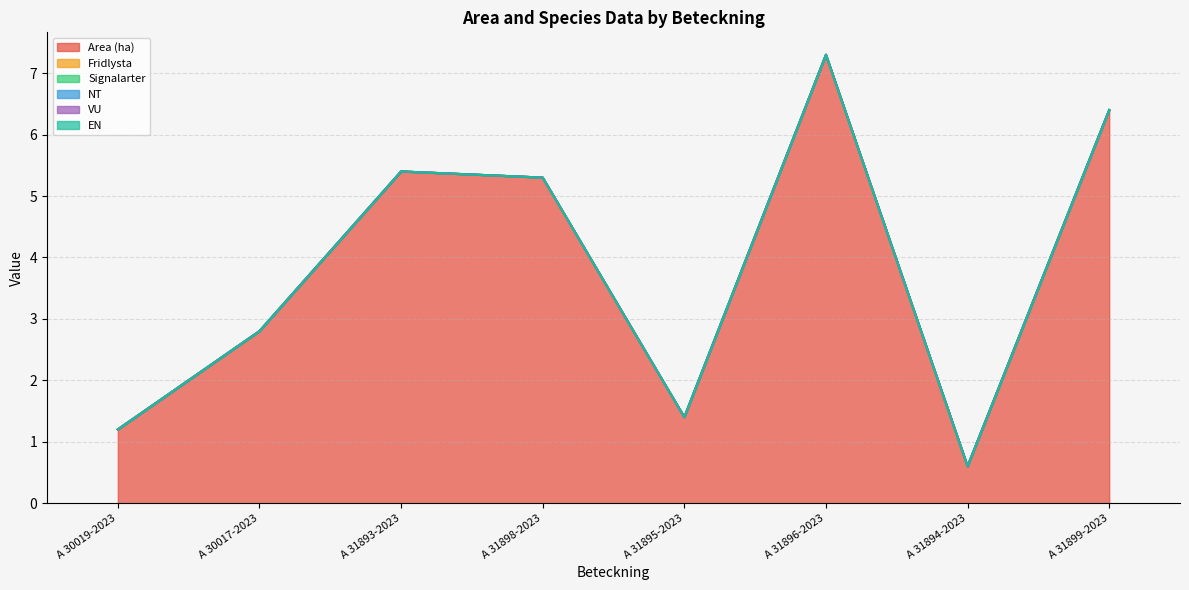

List the labels in order of NT value, largest first.

A 30019-2023, A 30017-2023, A 31893-2023, A 31898-2023, A 31895-2023, A 31896-2023, A 31894-2023, A 31899-2023